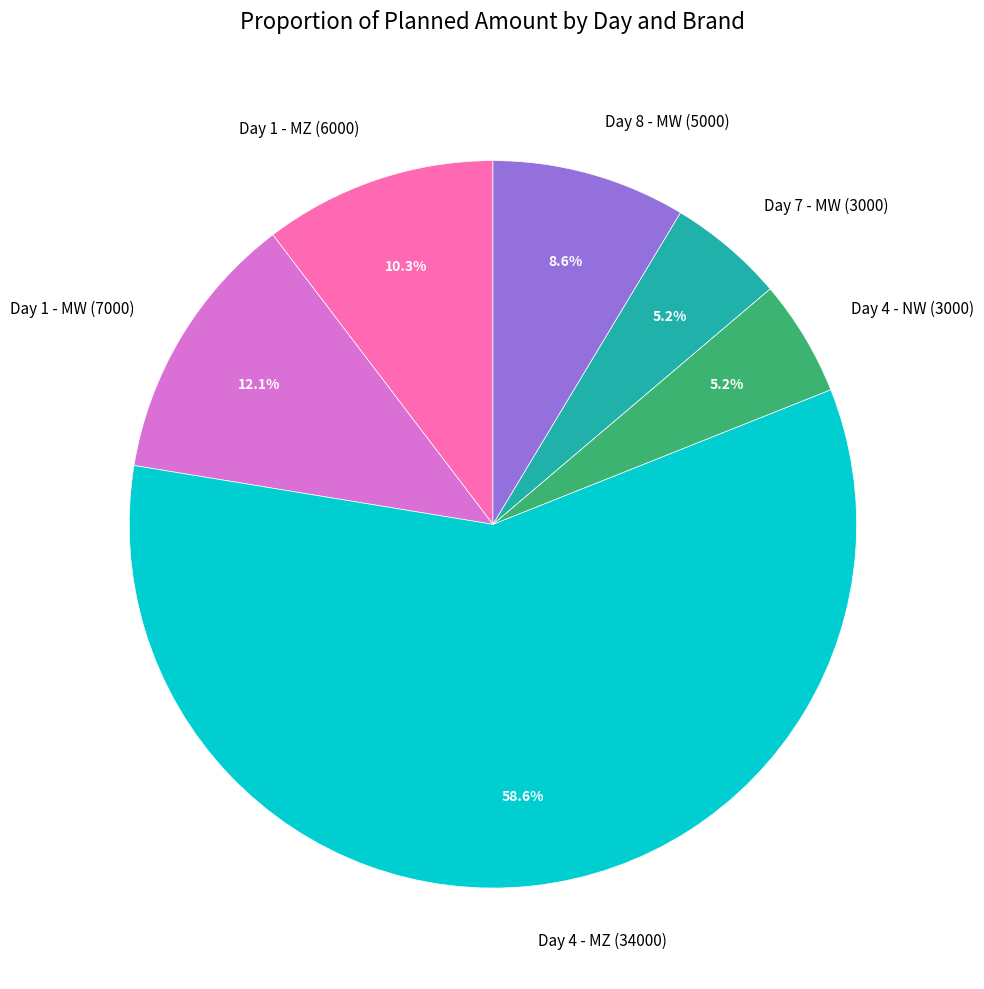

What is the ratio of the value at Day 4 - MZ (34000) to the value at Day 4 - NW (3000)?

11.3